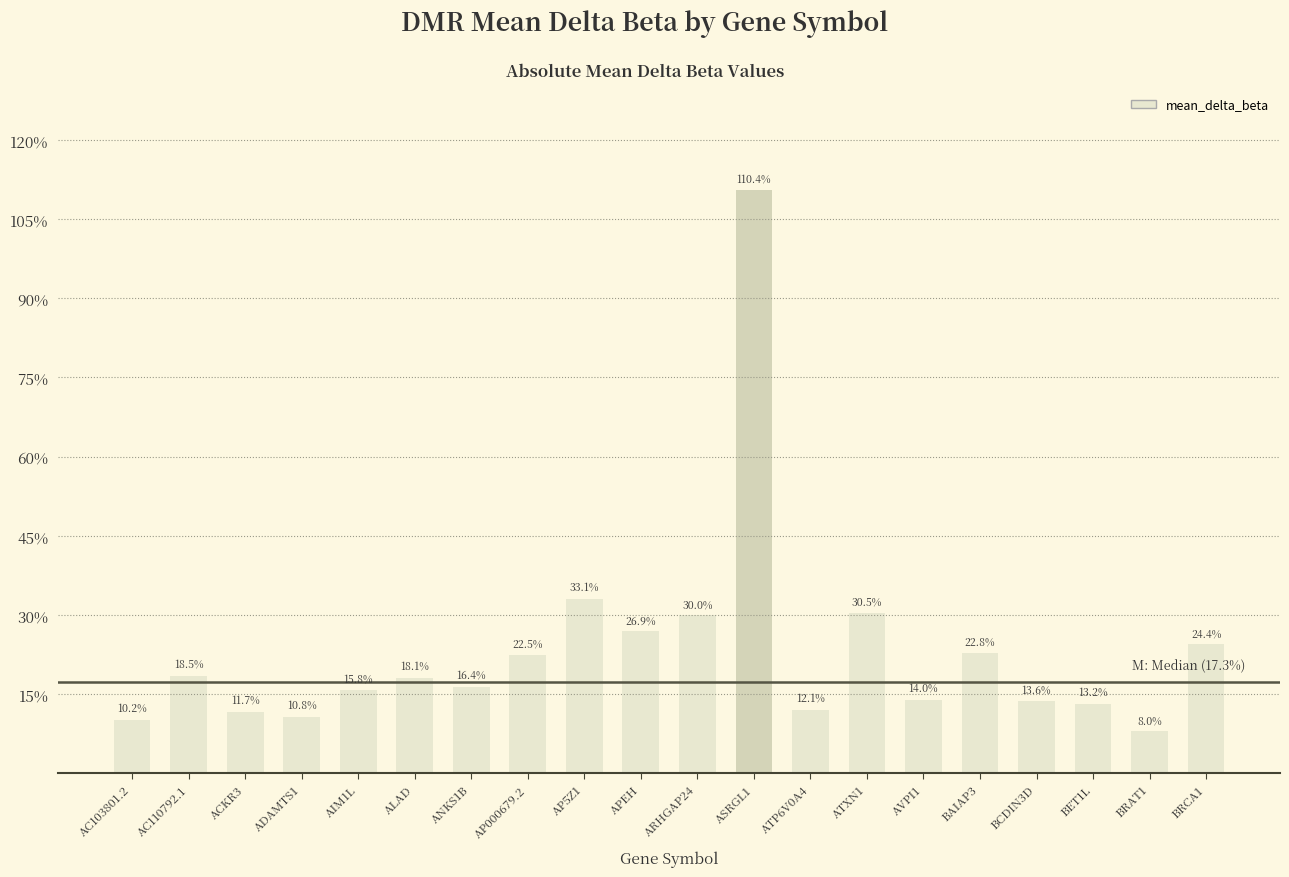

Rank the categories by value from lowest to highest.

BRAT1, AC103801.2, ADAMTS1, ACKR3, ATP6V0A4, BET1L, BCDIN3D, AVPI1, AIM1L, ANKS1B, ALAD, AC110792.1, AP000679.2, BAIAP3, BRCA1, APEH, ARHGAP24, ATXN1, AP5Z1, ASRGL1